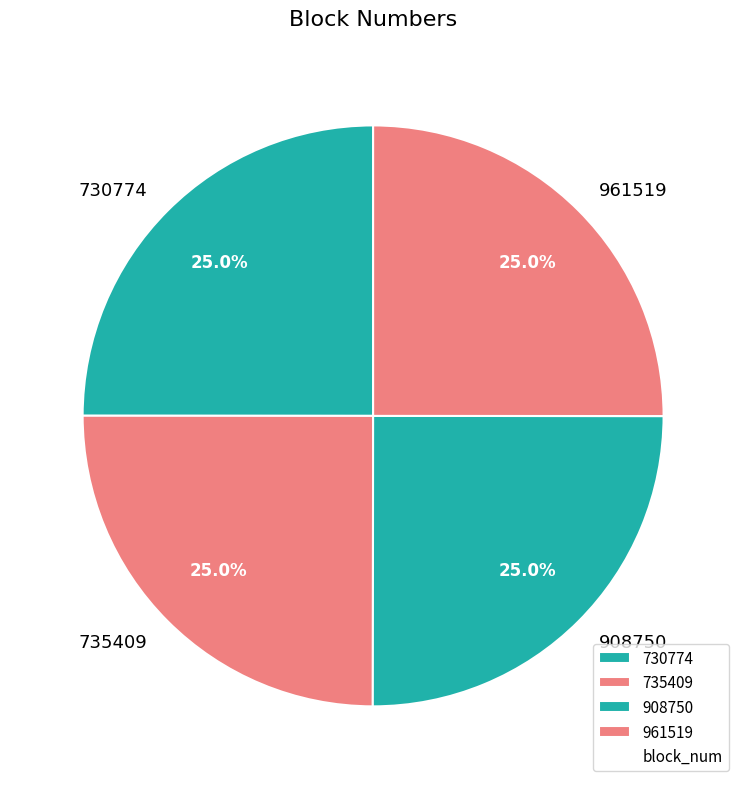

How many segments does this pie chart have?

4